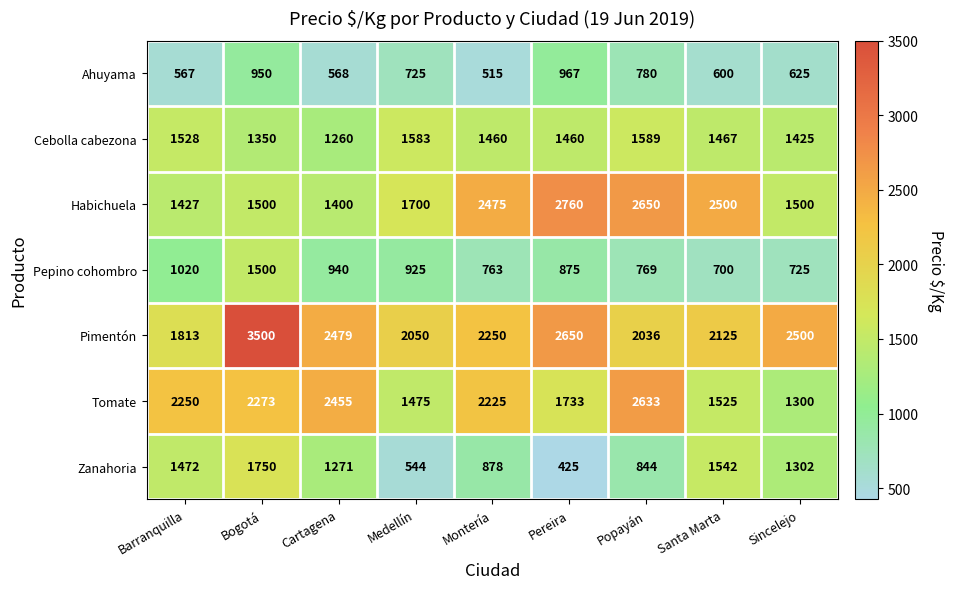

How many distinct data groups are displayed?

7